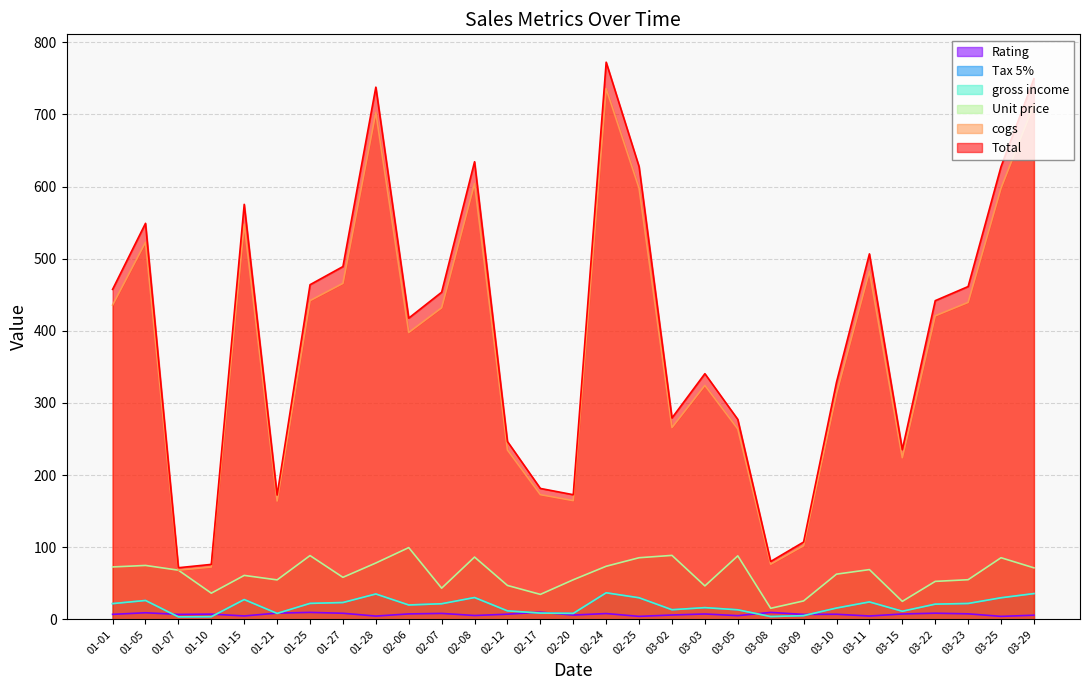

What is the sum of all Total values?

11533.4